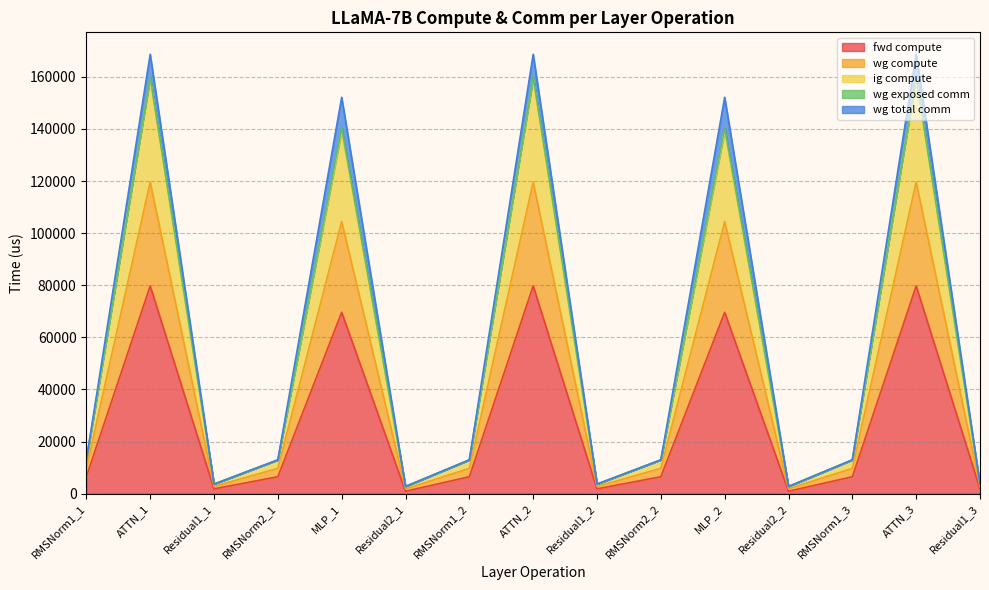

True or false: fwd compute has a value of 3258.2 at RMSNorm1_2.

False